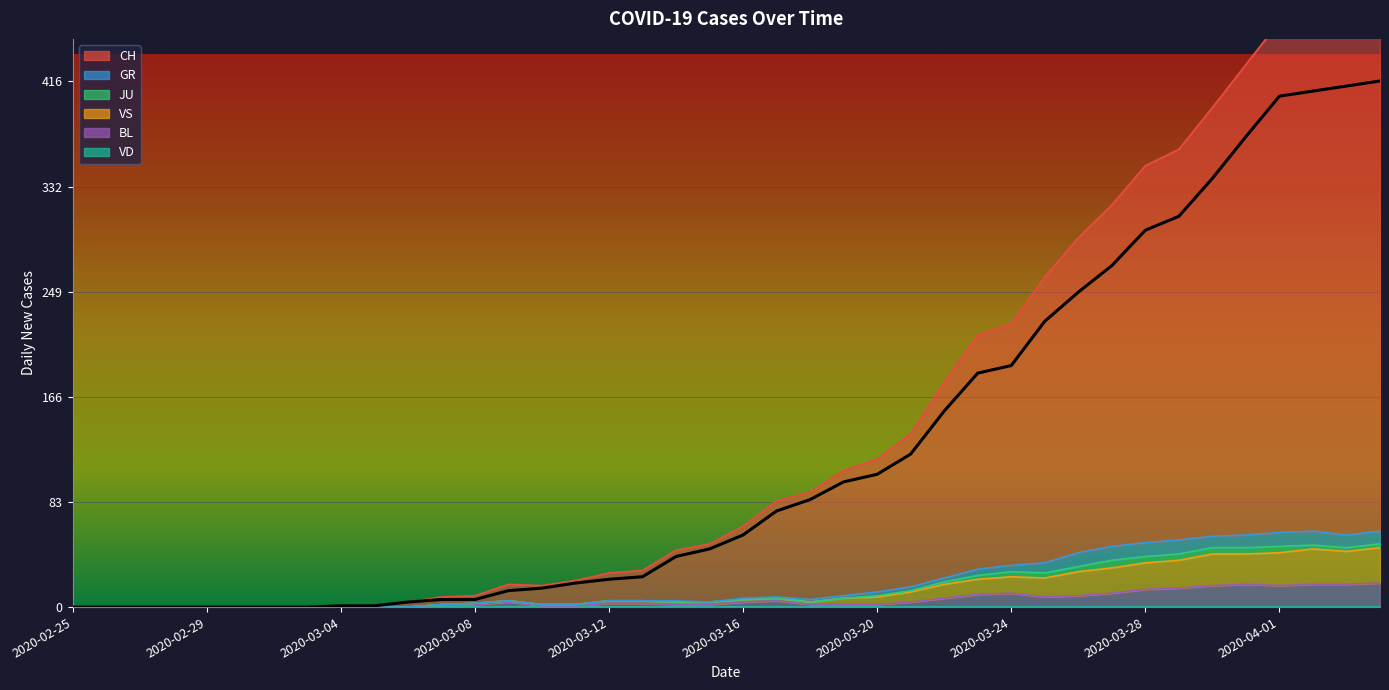

True or false: CH has a value of 222 at 2020-03-01.

False